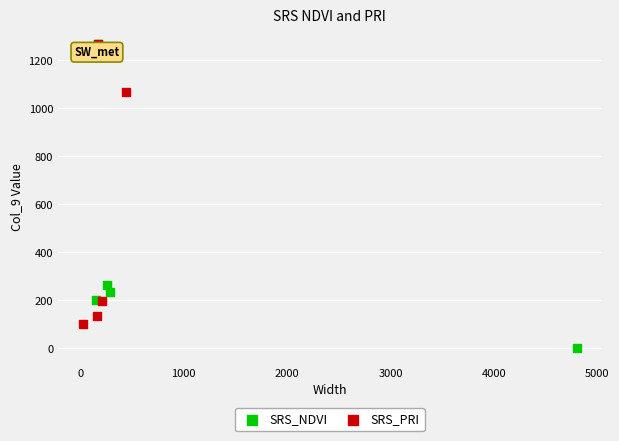

Which series contains the lowest Y value?

SRS_NDVI